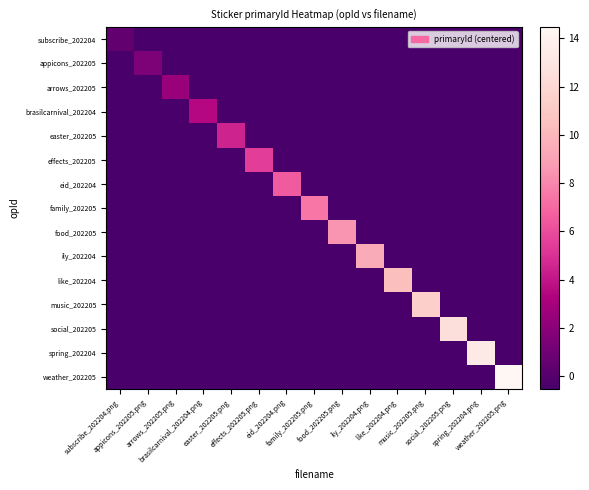

At which category is the sum across all series the highest?

weather_202205.png